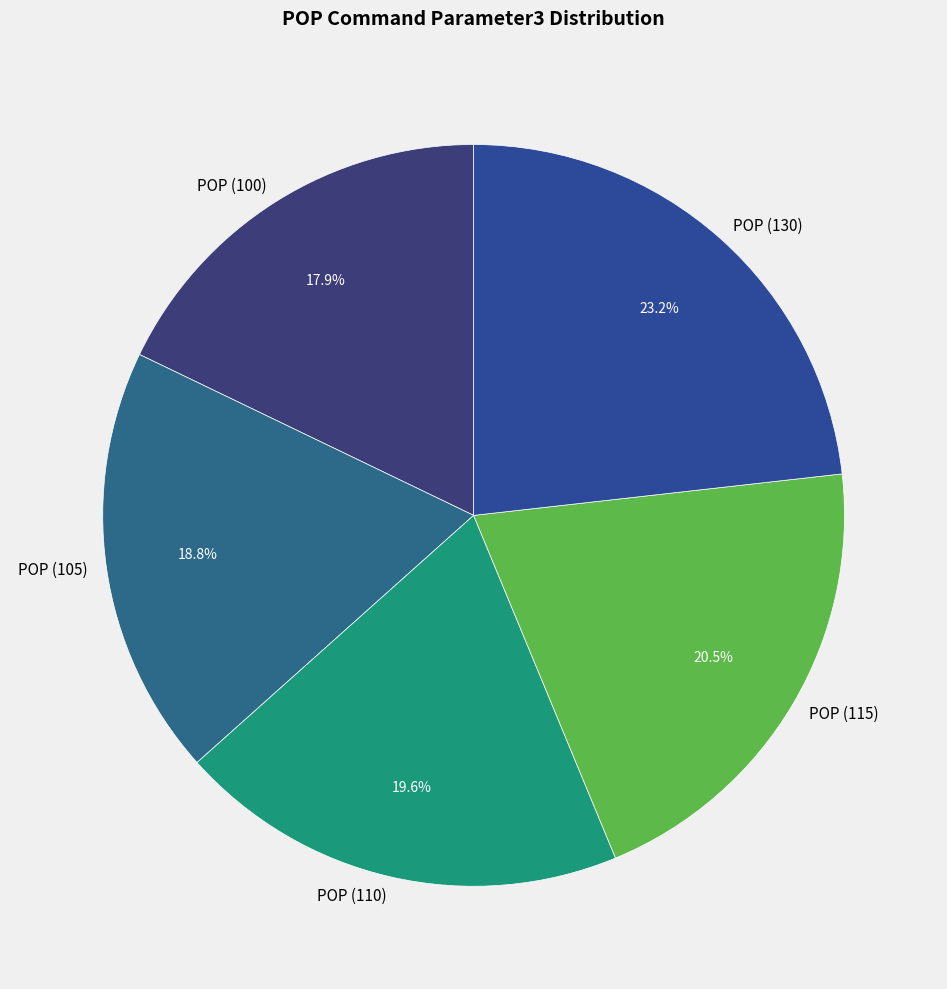

Is there a majority slice in this chart?

No